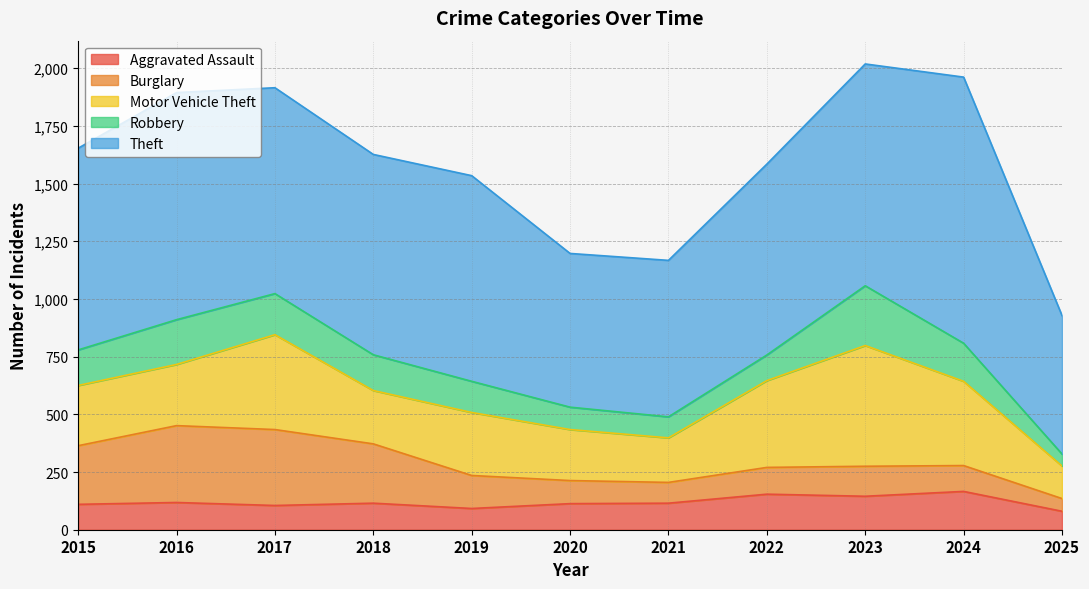

What is the total value across all series at 2022?

1584